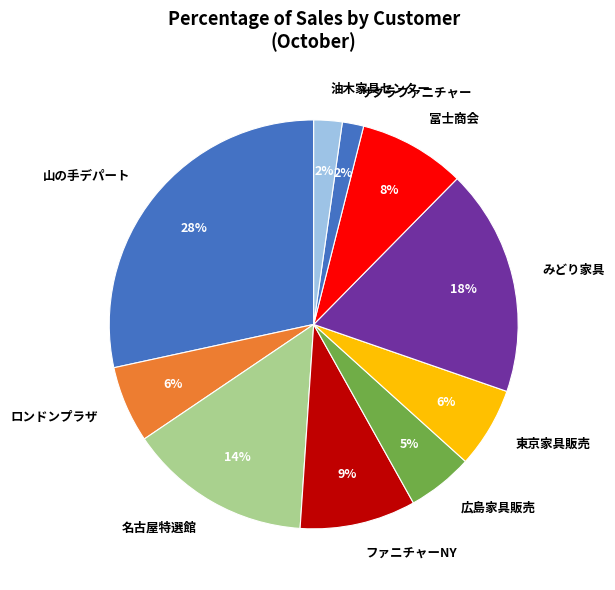

Is it true that サクラファニチャー is 2% of the pie?

True